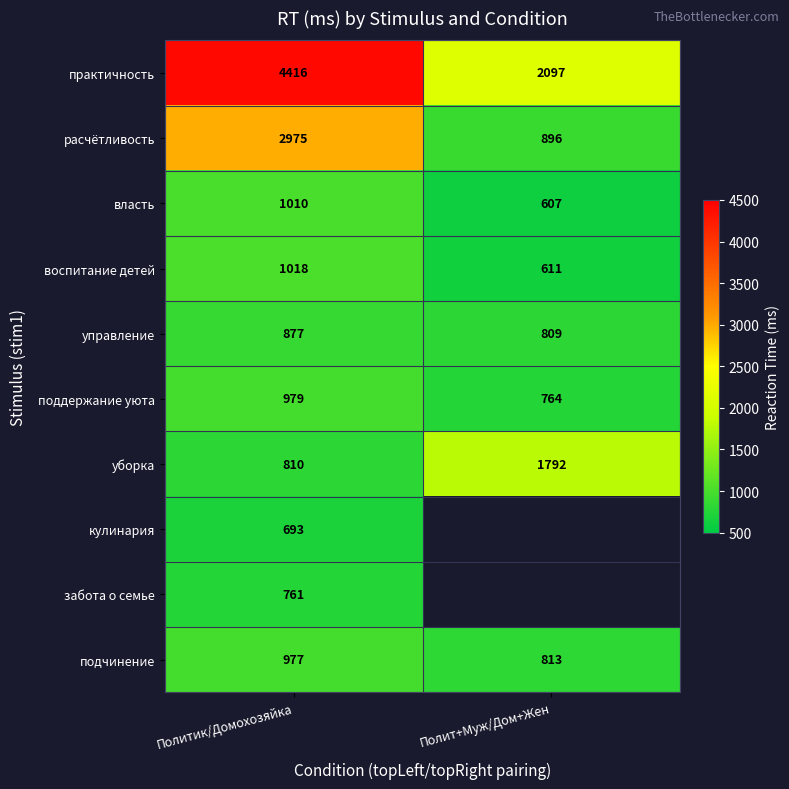

Which has a higher value, Полит+Муж/Дом+Жен or Политик/Домохозяйка?

Политик/Домохозяйка